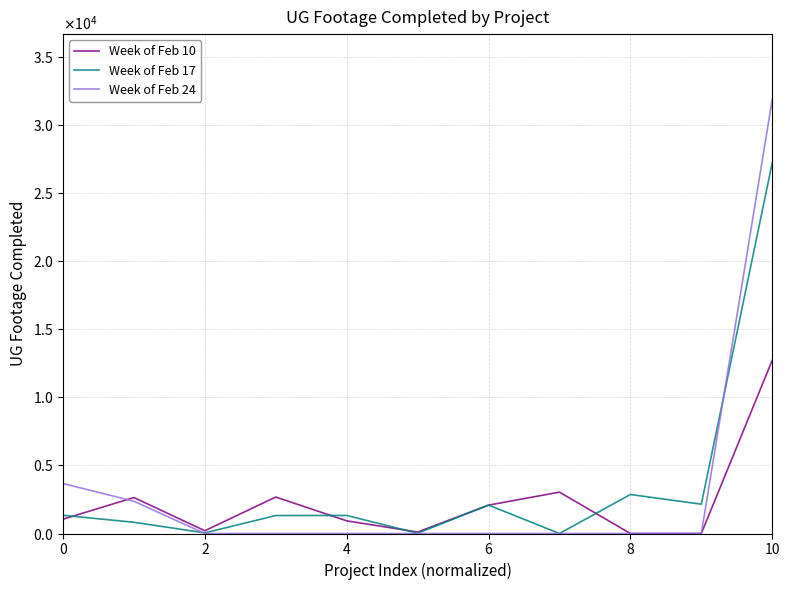

Which series has the widest spread of values?

Week of Feb 24